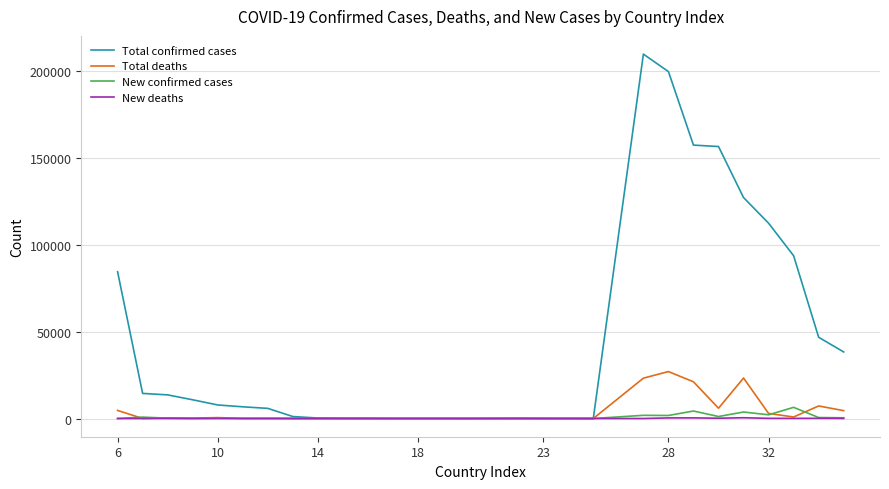

What is the maximum value for New confirmed cases?

6411